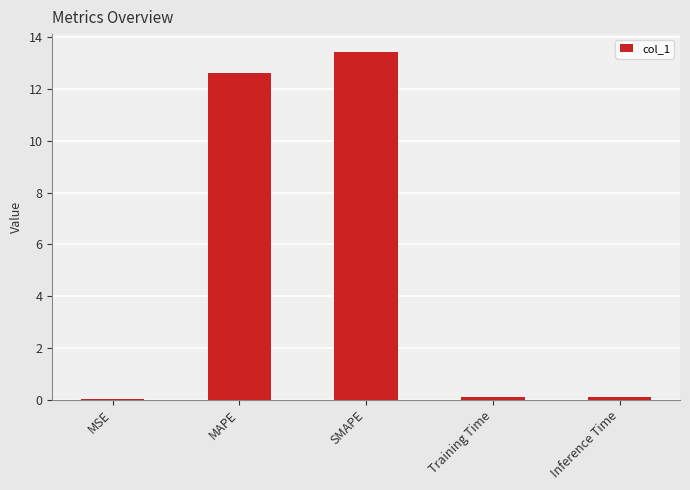

Between SMAPE and Inference Time, which is larger?

SMAPE